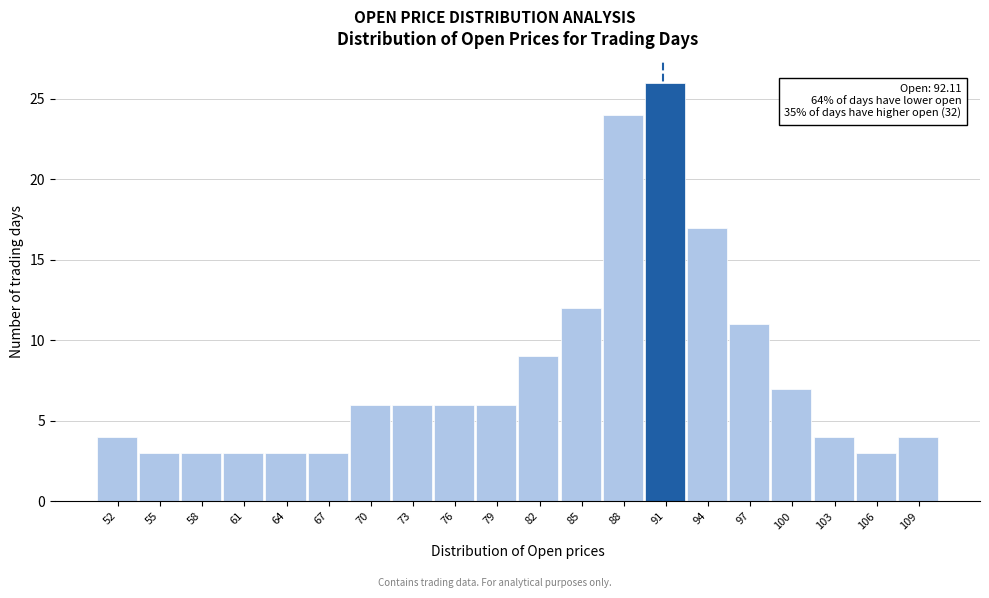

Reading right to left, transcribe all the data shown in this chart.

109=4	106=3	103=4	100=7	97=11	94=17	91=26	88=24	85=12	82=9	79=6	76=6	73=6	70=6	67=3	64=3	61=3	58=3	55=3	52=4